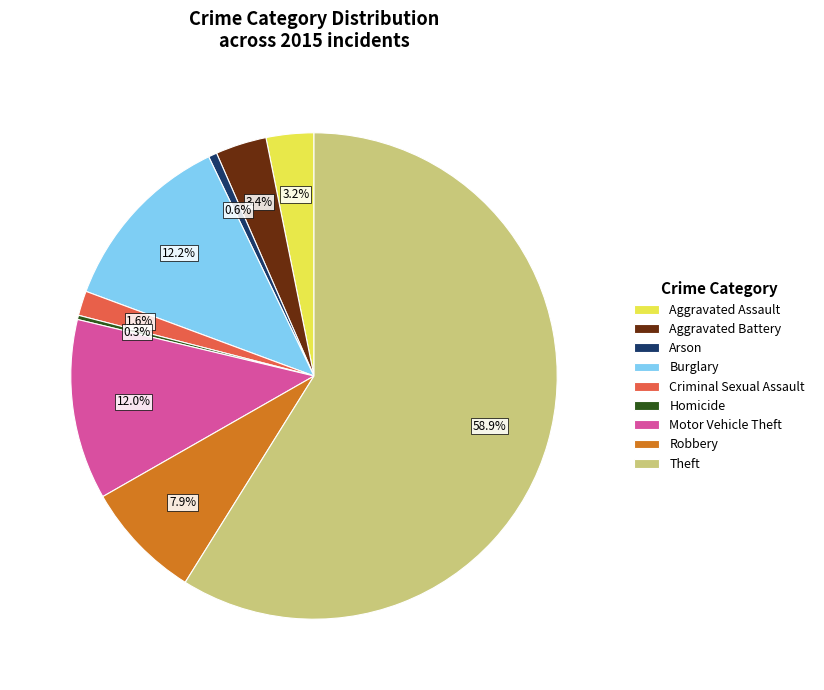

True or false: Robbery accounts for 8% of the total.

True